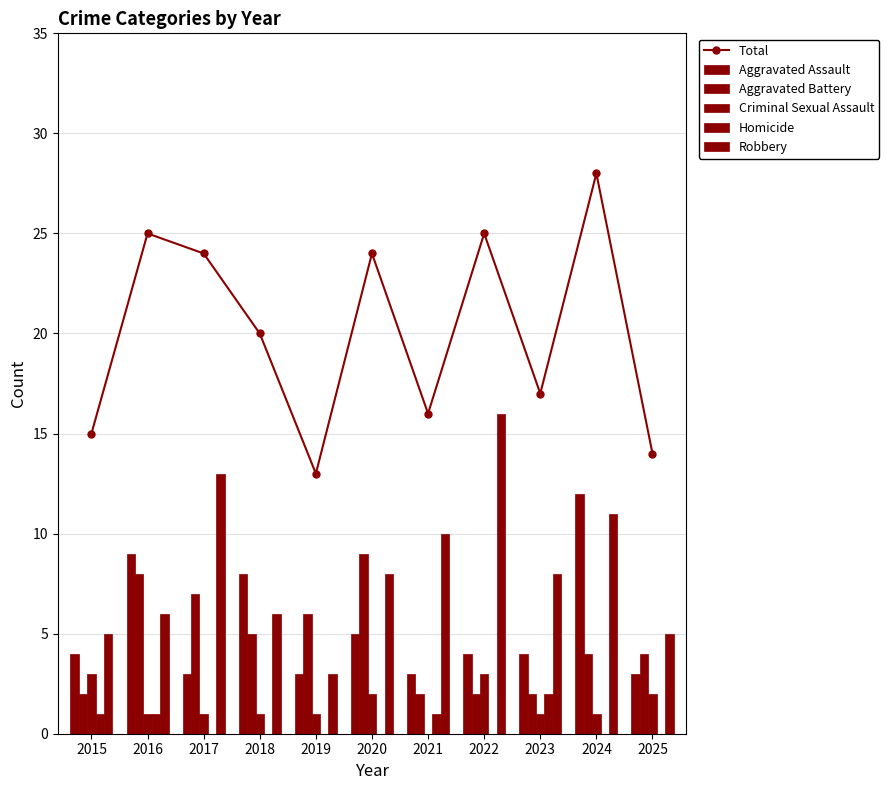

Which series has the largest total across all categories?

Total